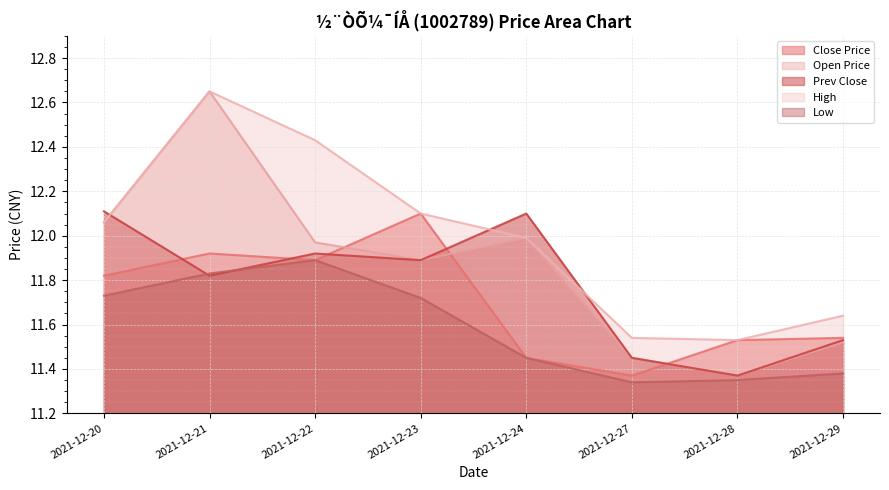

What are all the series names shown in the legend?

Close Price, Open Price, Prev Close, High, Low